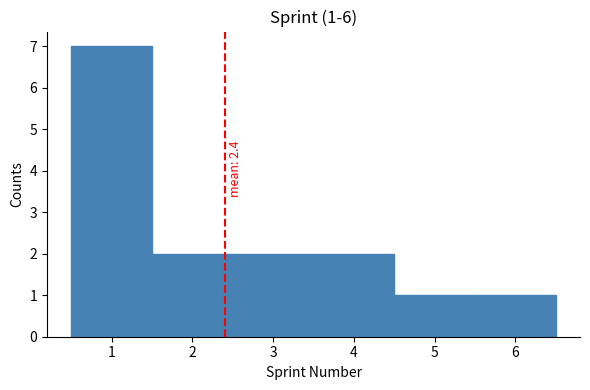

Over which range of the x-axis is the bar tallest?

0.5 to 1.5